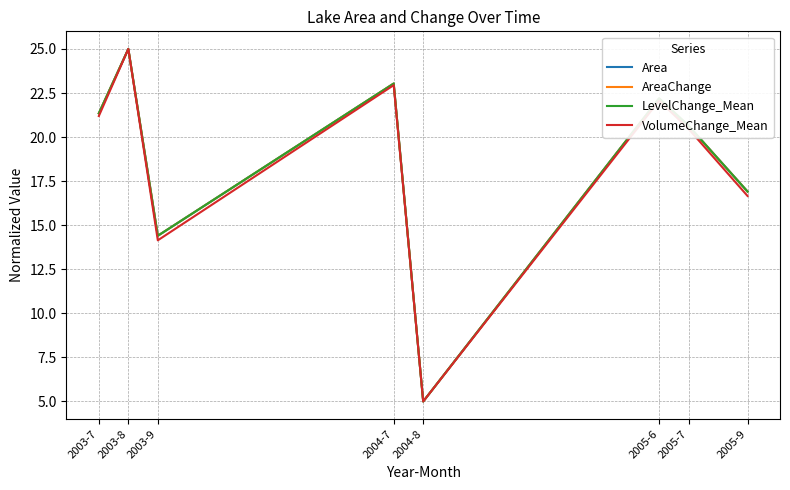

Does the chart have visible grid lines?

Yes